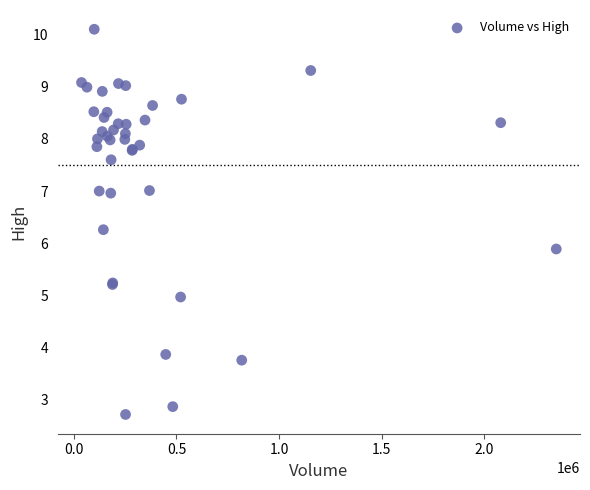

What Y value in the scatter plot is closest to 6?

5.9